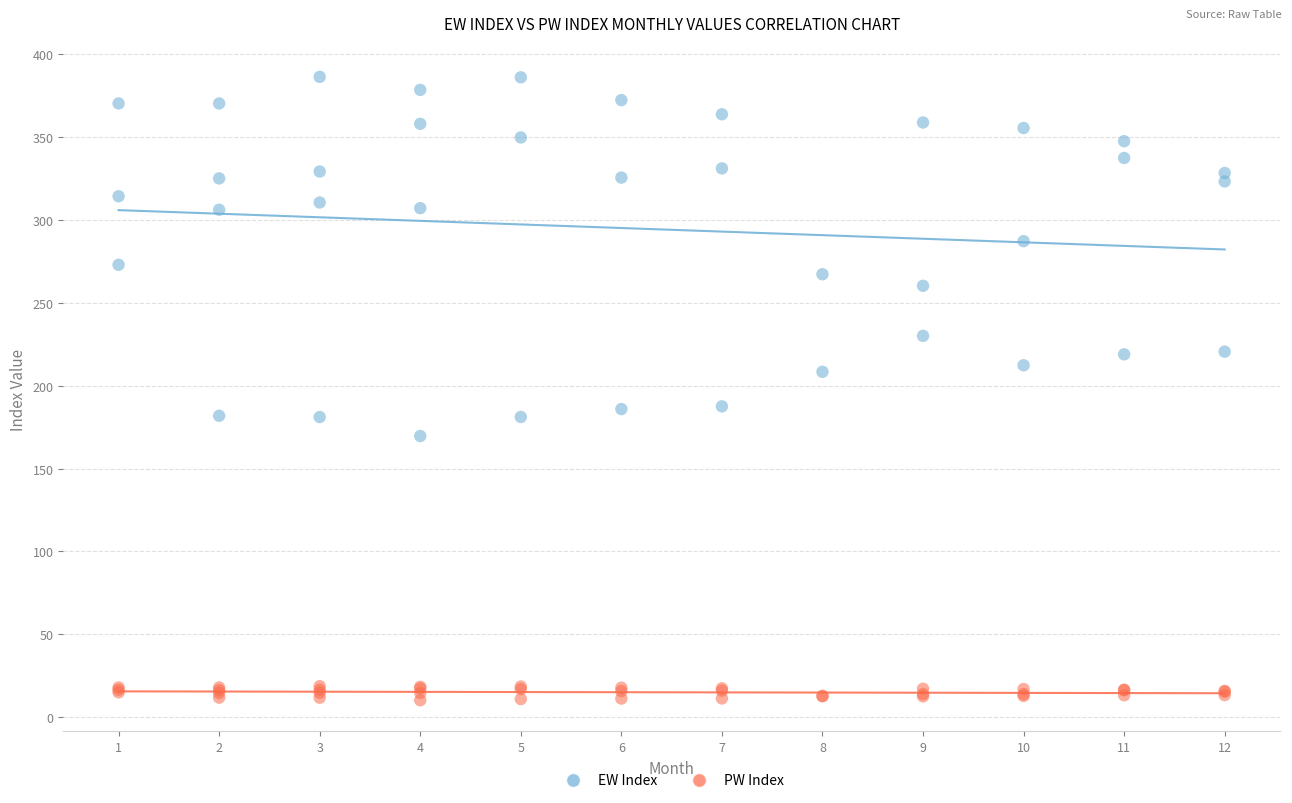

Which series has the largest Y range (max minus min)?

EW Index